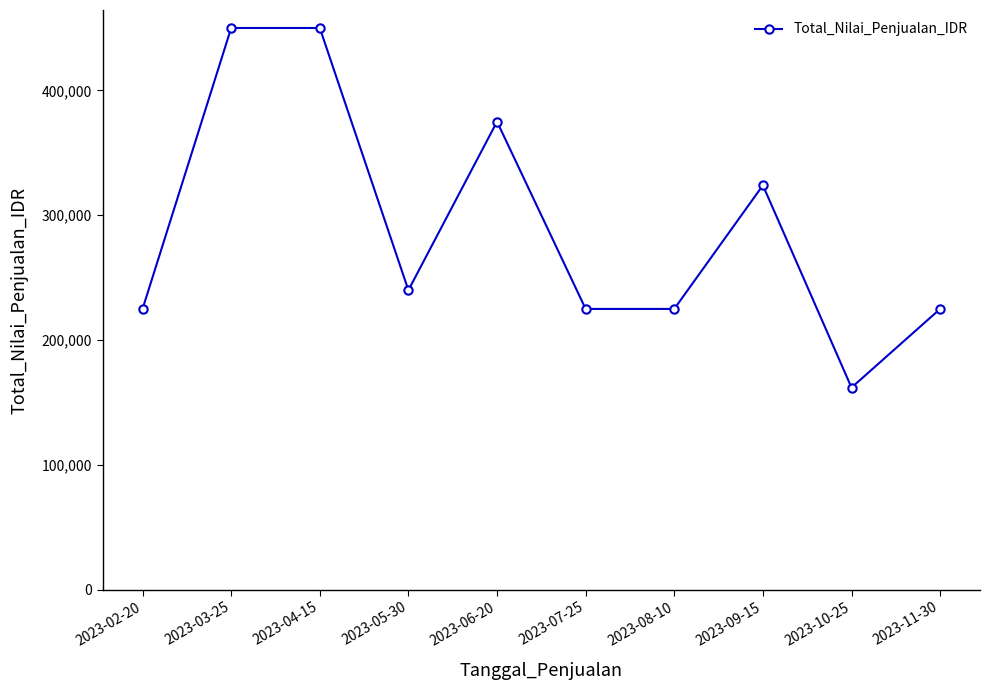

What is the label of the 2nd point from the right?

2023-10-25